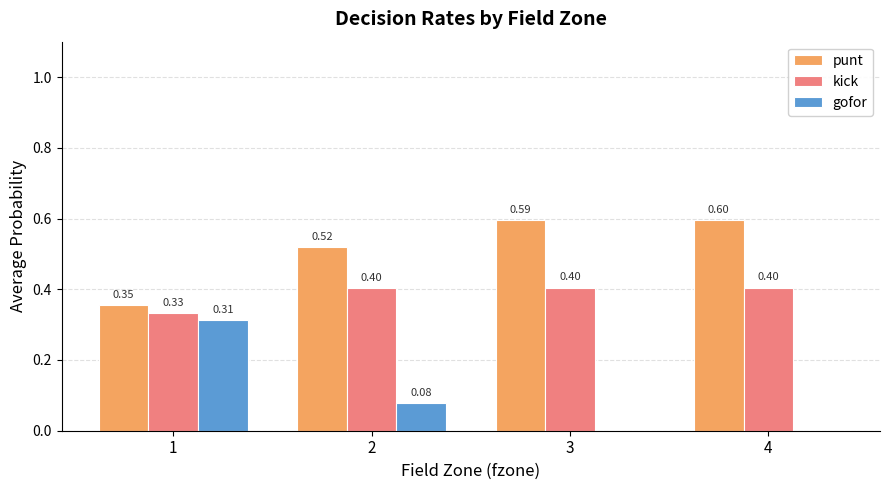

What is the sum of all punt values?

2.1